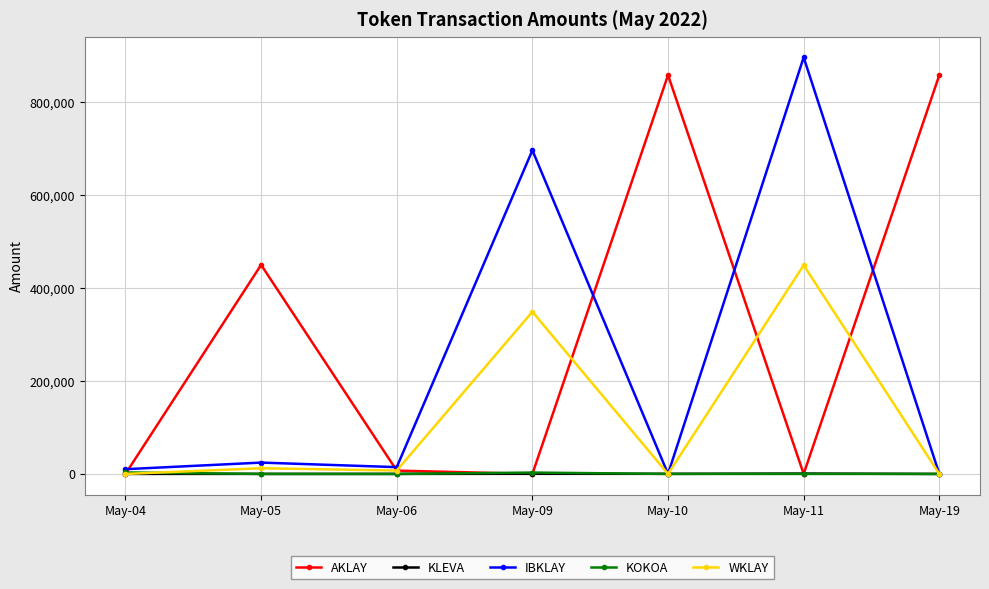

True or false: WKLAY has more than 0 points higher than both neighbors.

True